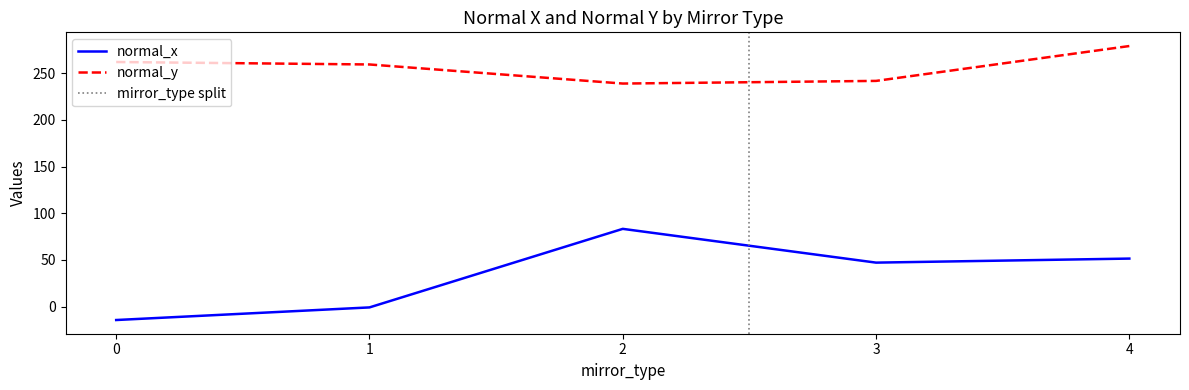

True or false: normal_y and normal_x intersect in this chart.

False